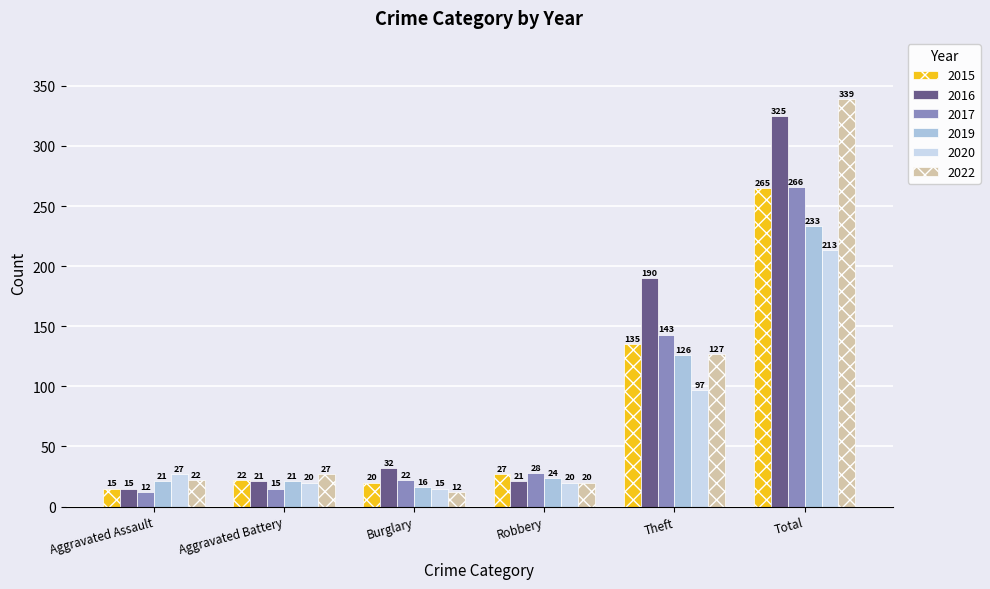

List the labels in order of 2022 value, largest first.

Total, Theft, Aggravated Battery, Aggravated Assault, Robbery, Burglary